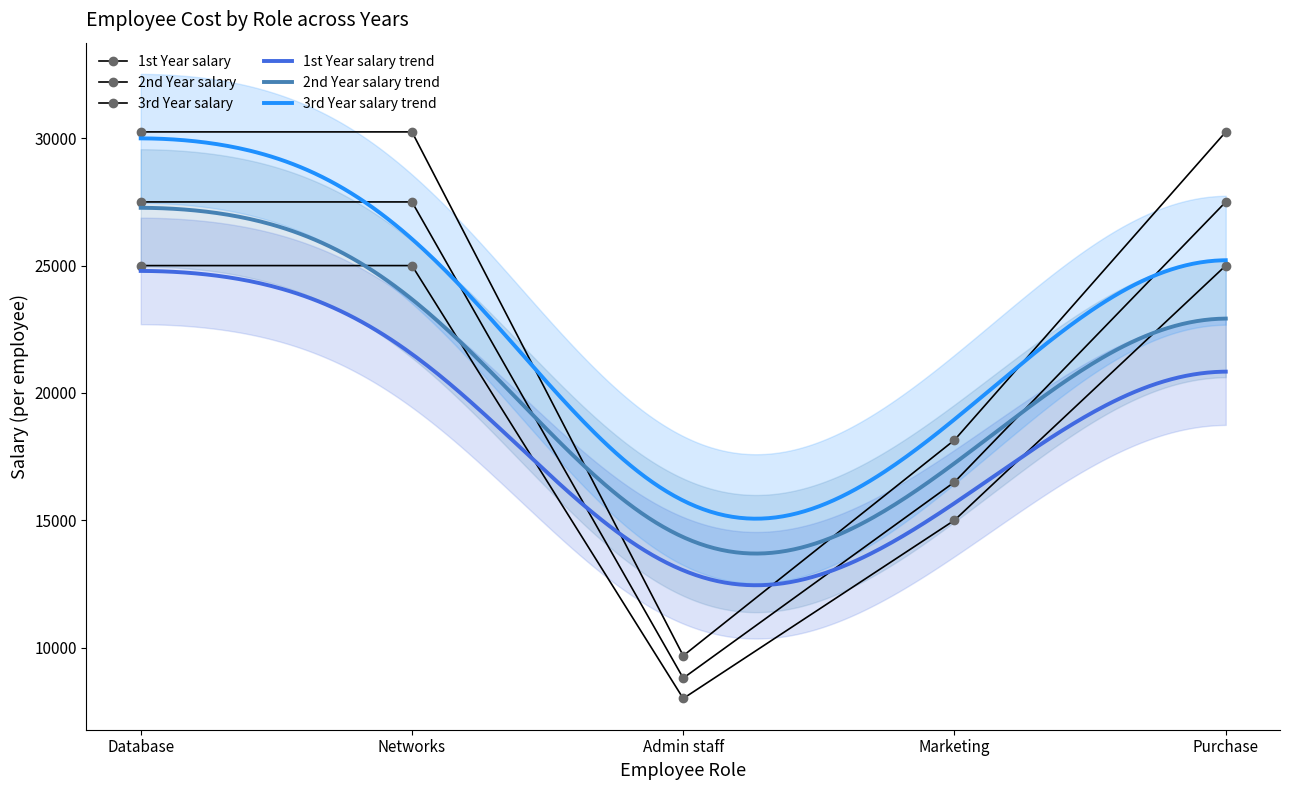

What is the label of the 1st point from the right?

Purchase